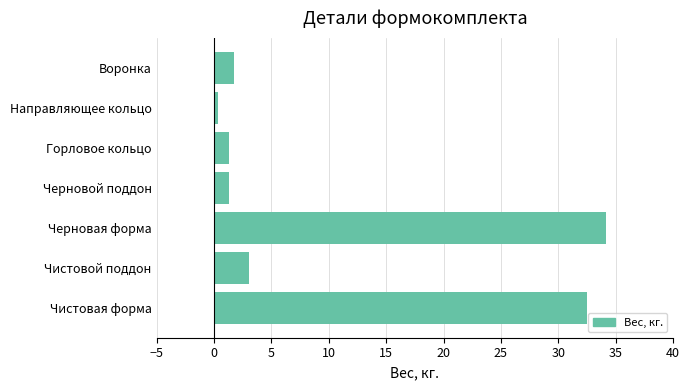

What is the change in value from Черновая форма to Горловое кольцо?

-32.9